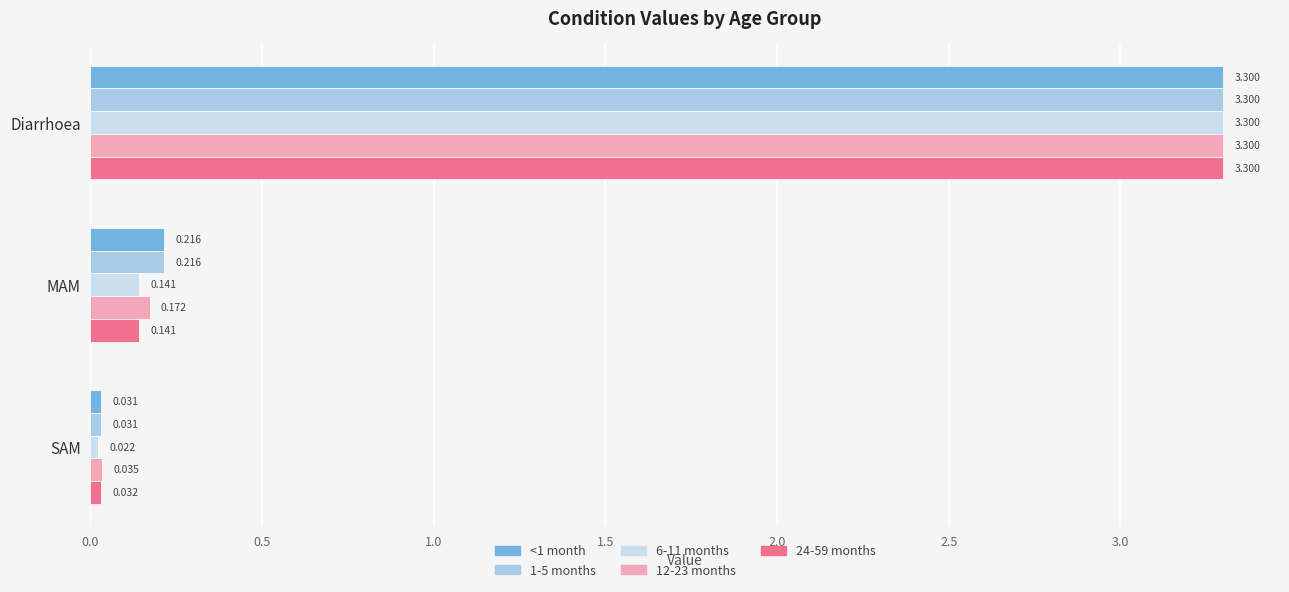

At how many categories does at least one series exceed 2?

1